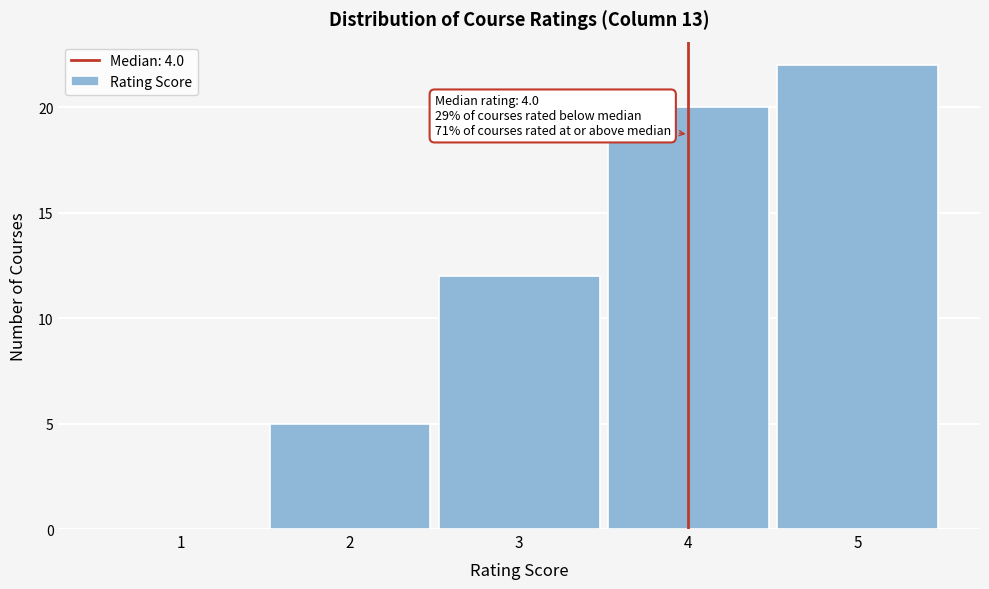

Which range on the x-axis has the tallest bar?

4.5 to 5.5